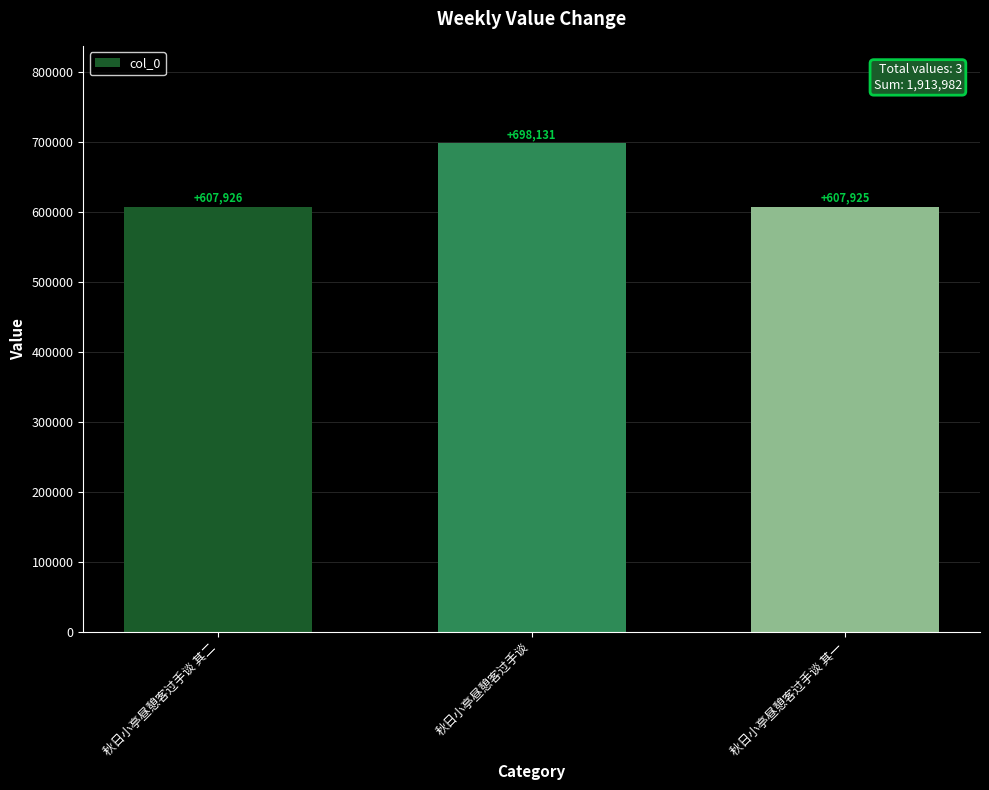

What is the label of the 2nd bar from the left?

秋日小亭昼憩客过手谈